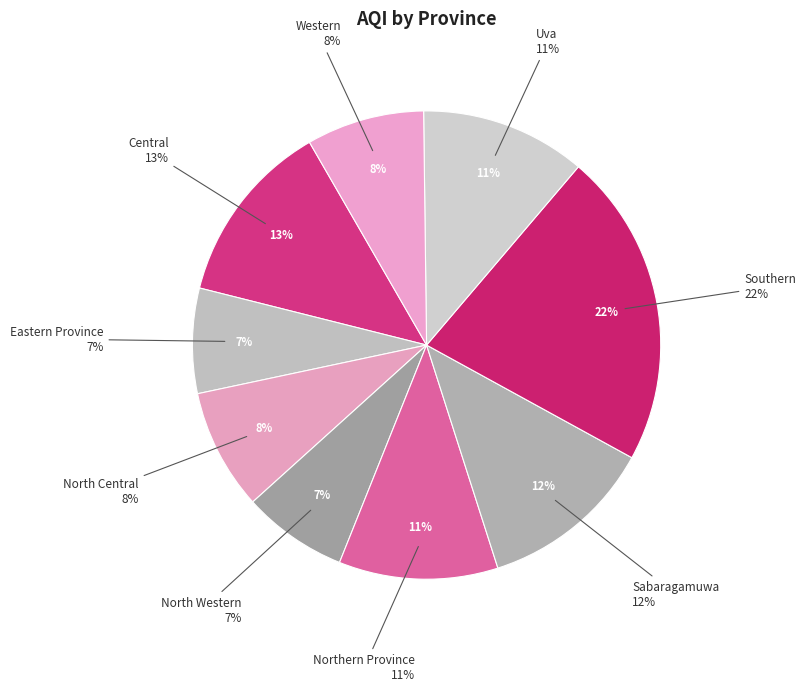

The Northern Province slice represents 11% of the pie. True or false?

True